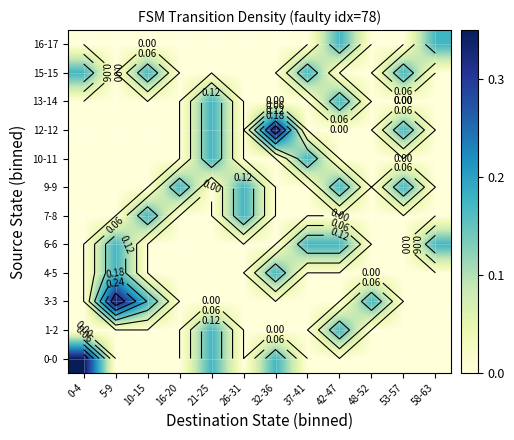

True or false: 0-0 has a value of 0.1 at 37-41.

False